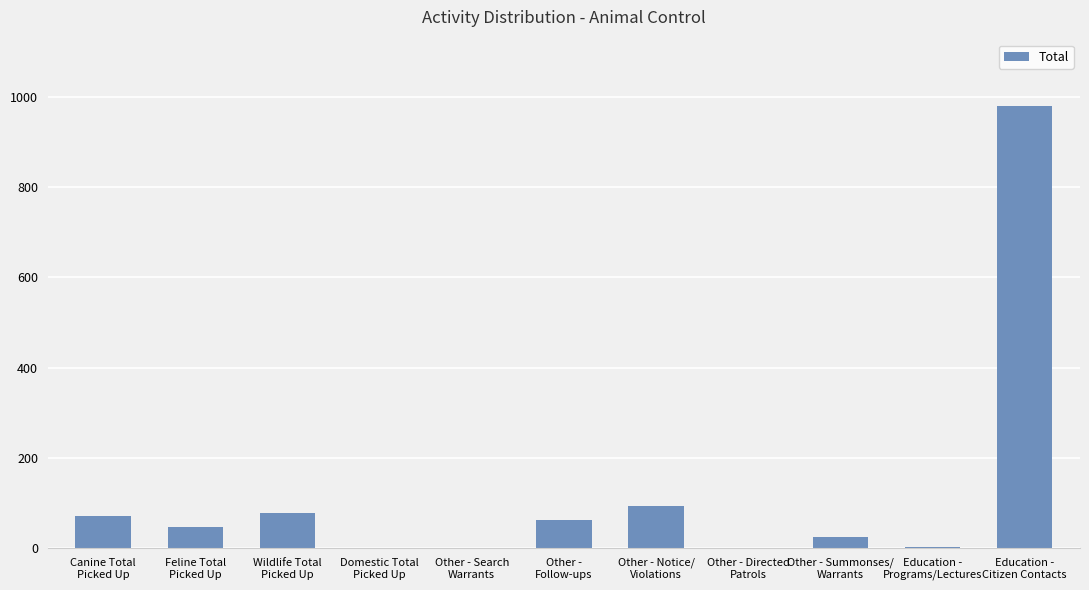

What is the ratio of the value at Feline Total
Picked Up to the value at Other - Search
Warrants?

46.0